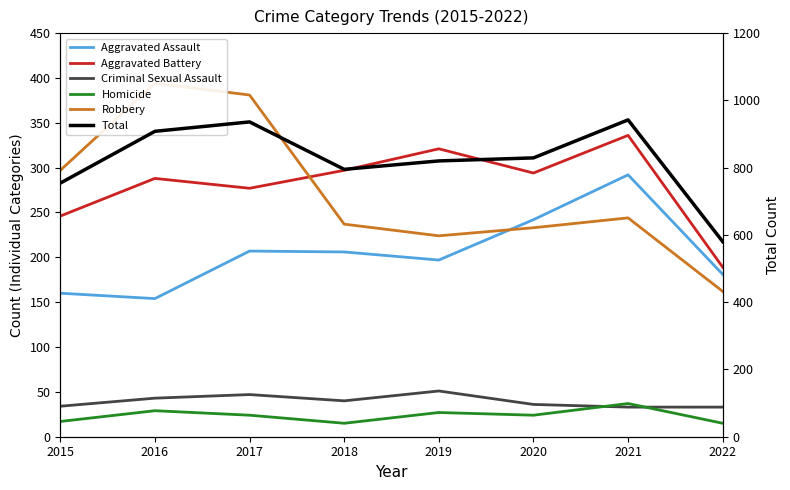

What is the sum of all Aggravated Assault values?

1639